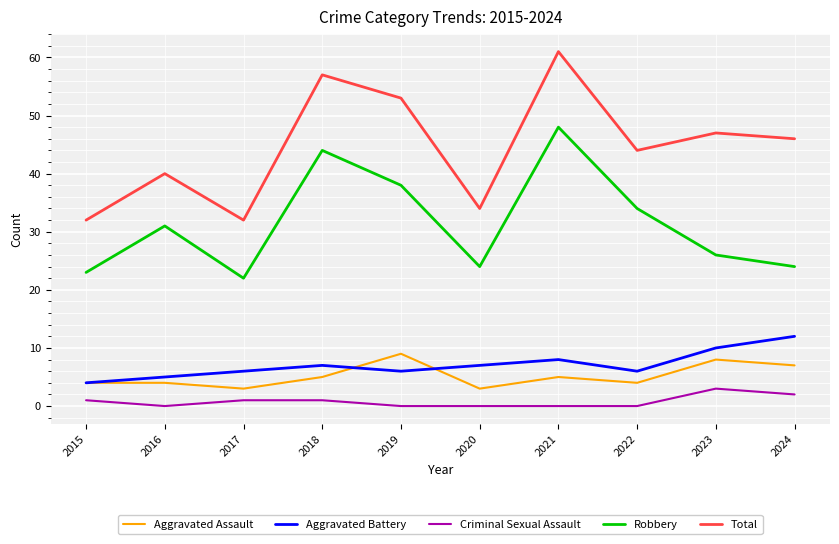

Reading left to right, extract all data points from this chart.

Aggravated Assault: 2015=4	2016=4	2017=3	2018=5	2019=9	2020=3	2021=5	2022=4	2023=8	2024=7
Aggravated Battery: 2015=4	2016=5	2017=6	2018=7	2019=6	2020=7	2021=8	2022=6	2023=10	2024=12
Criminal Sexual Assault: 2015=1	2016=0	2017=1	2018=1	2019=0	2020=0	2021=0	2022=0	2023=3	2024=2
Robbery: 2015=23	2016=31	2017=22	2018=44	2019=38	2020=24	2021=48	2022=34	2023=26	2024=24
Total: 2015=32	2016=40	2017=32	2018=57	2019=53	2020=34	2021=61	2022=44	2023=47	2024=46